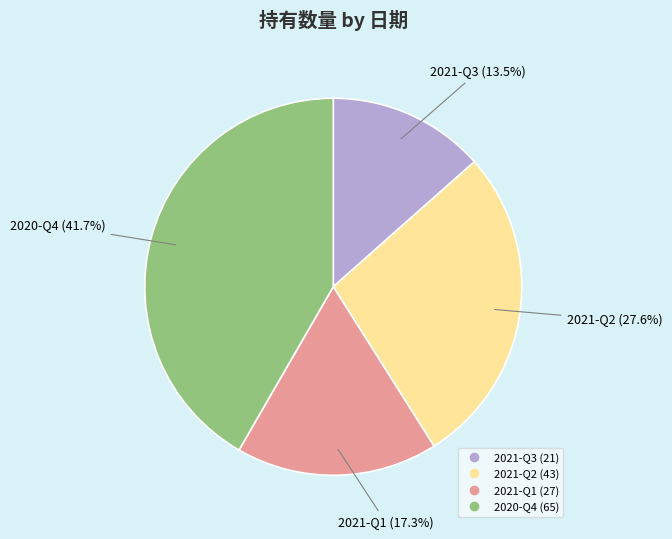

Which has a higher value, 2021-Q2 or 2021-Q1?

2021-Q2